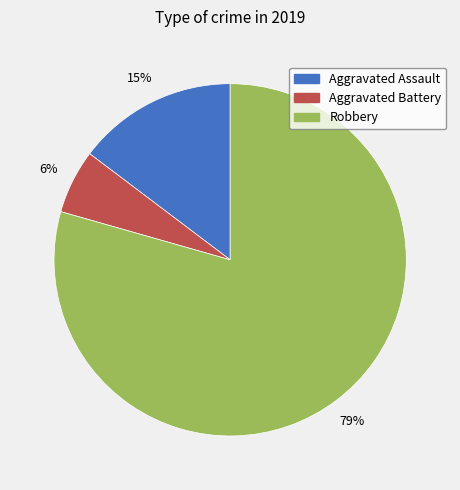

Approximately how many times larger is the value at Aggravated Battery compared to Robbery?

0.1